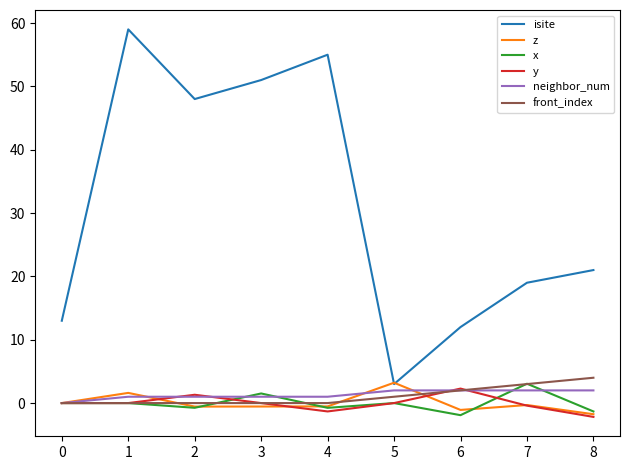

The value of front_index at 2 is 0.0. True or false?

True